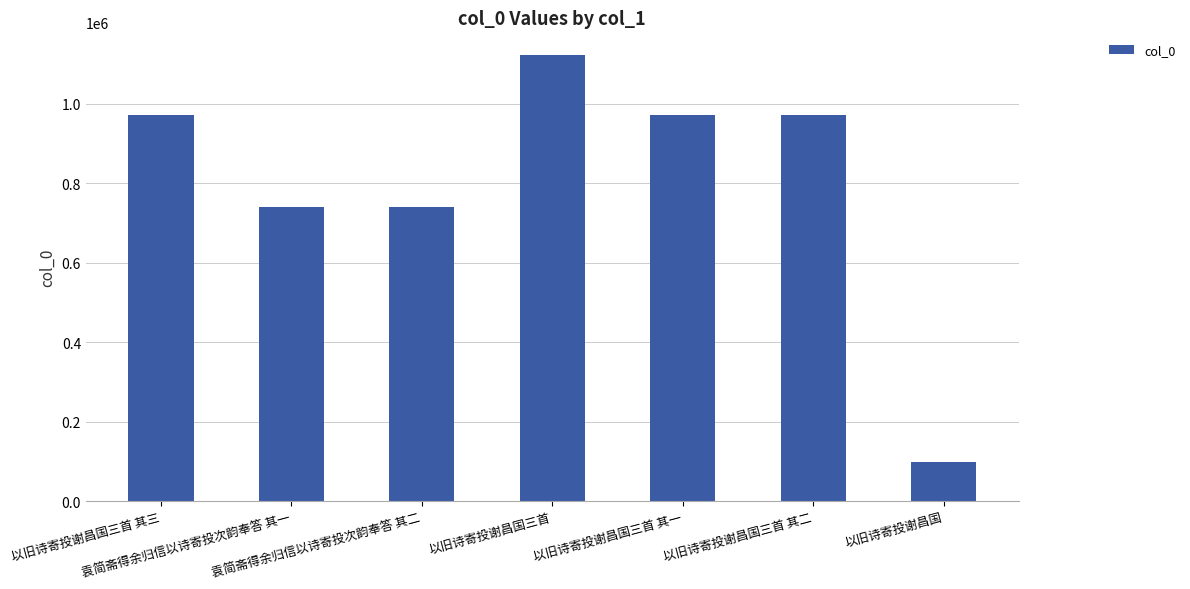

What is the difference between the maximum and minimum values?

1025223